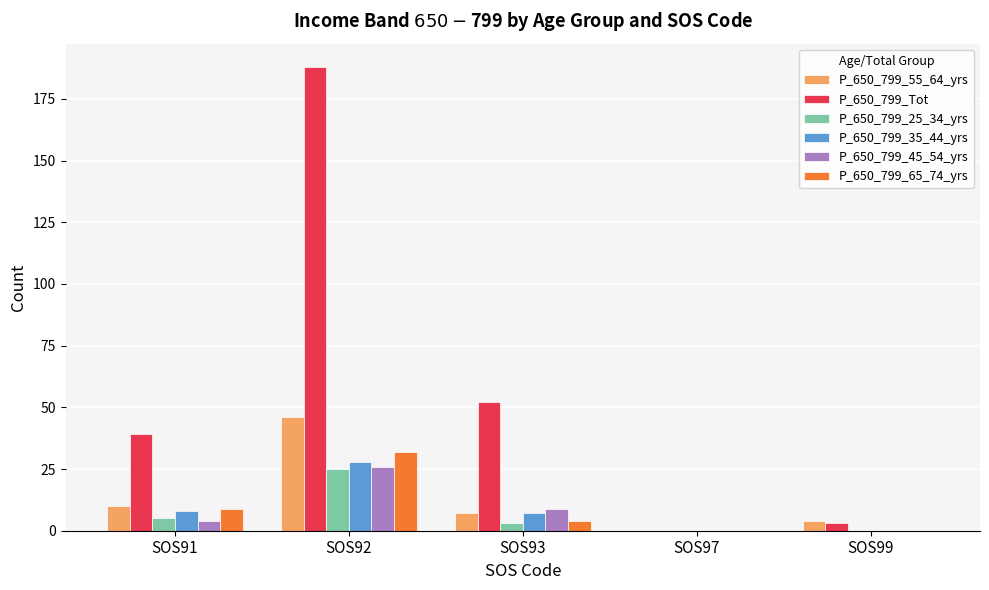

True or false: P_650_799_55_64_yrs has a value of 10 at SOS91.

True